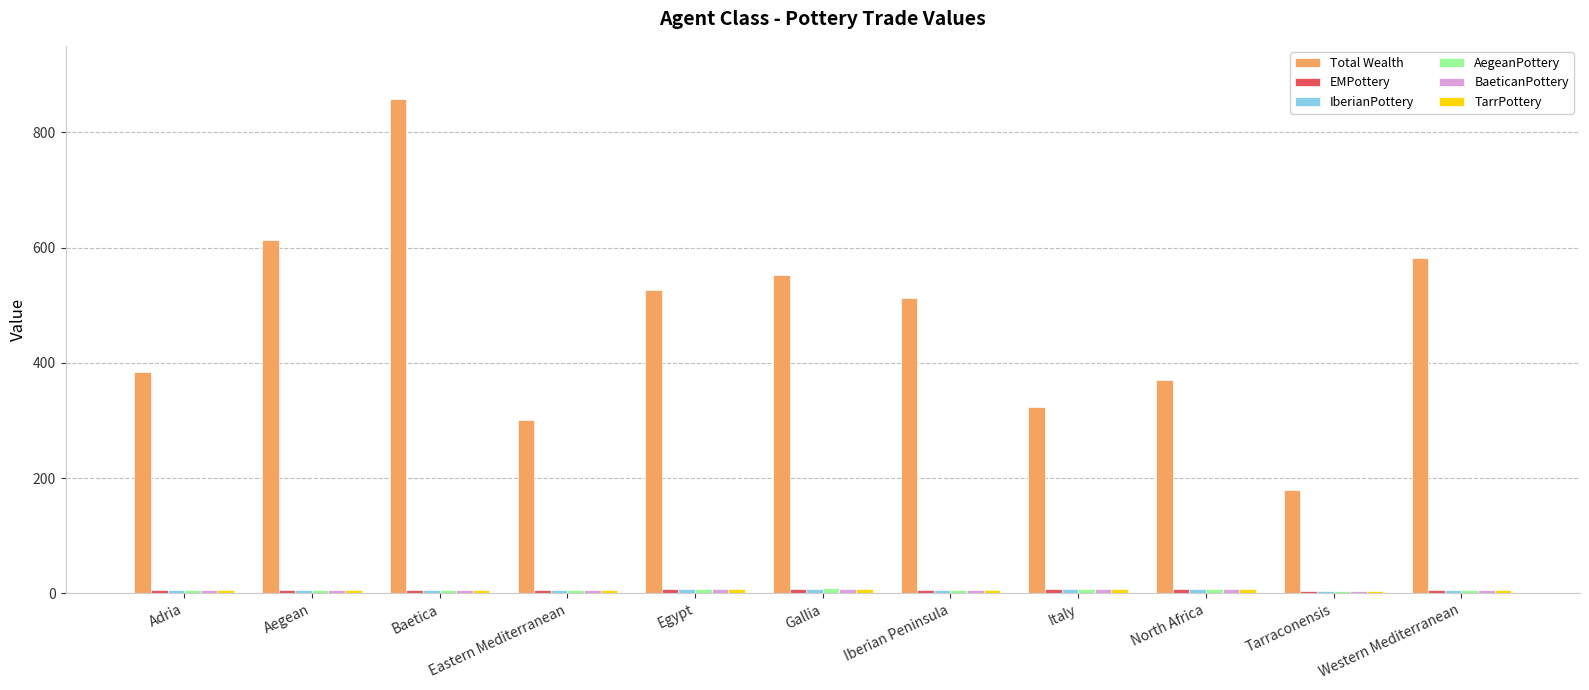

Which series has the largest range (max minus min)?

Total Wealth